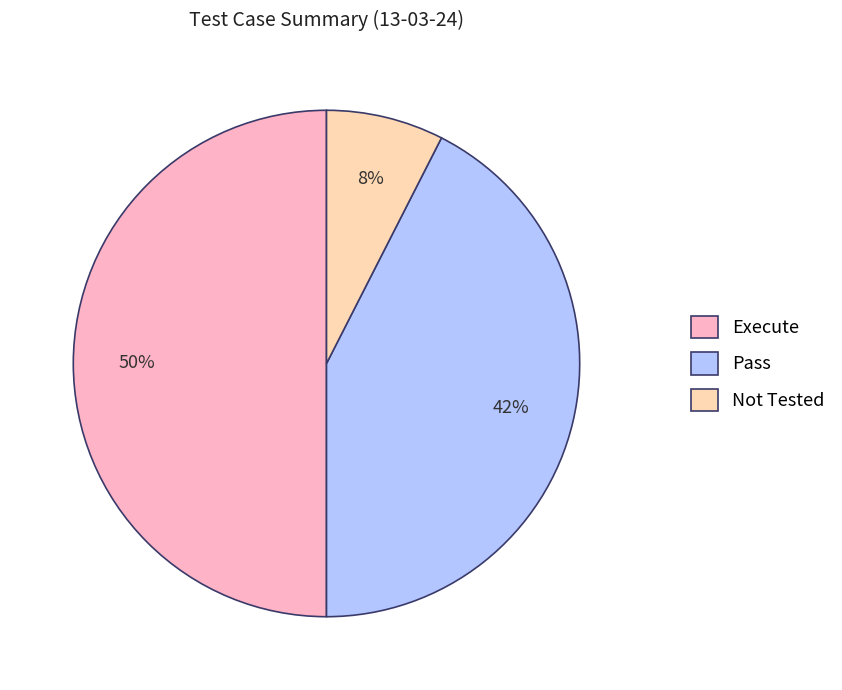

What percentage is the Not Tested slice, to the nearest percent?

8%